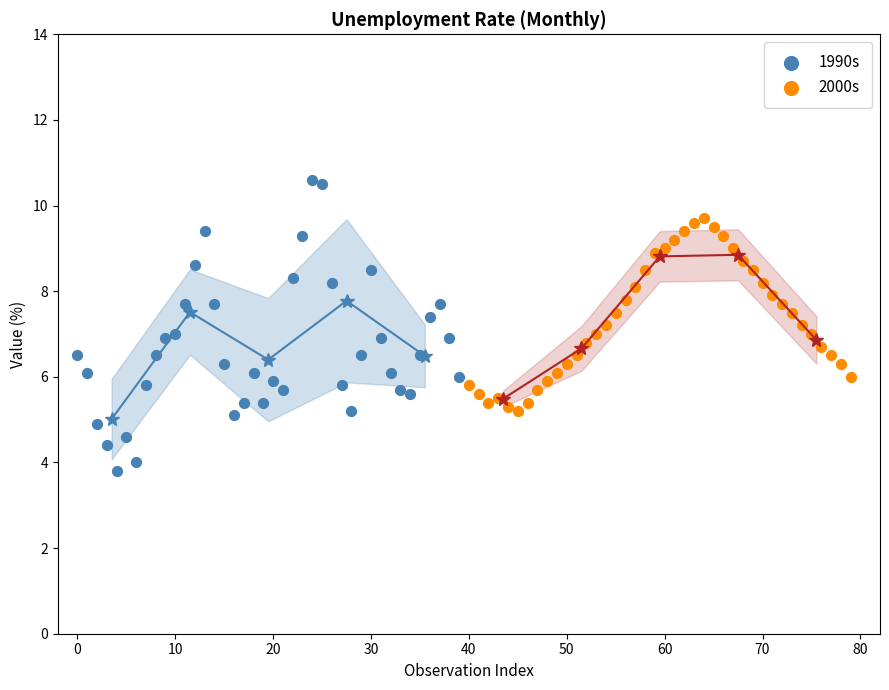

Which series contains the highest Y value?

1990s